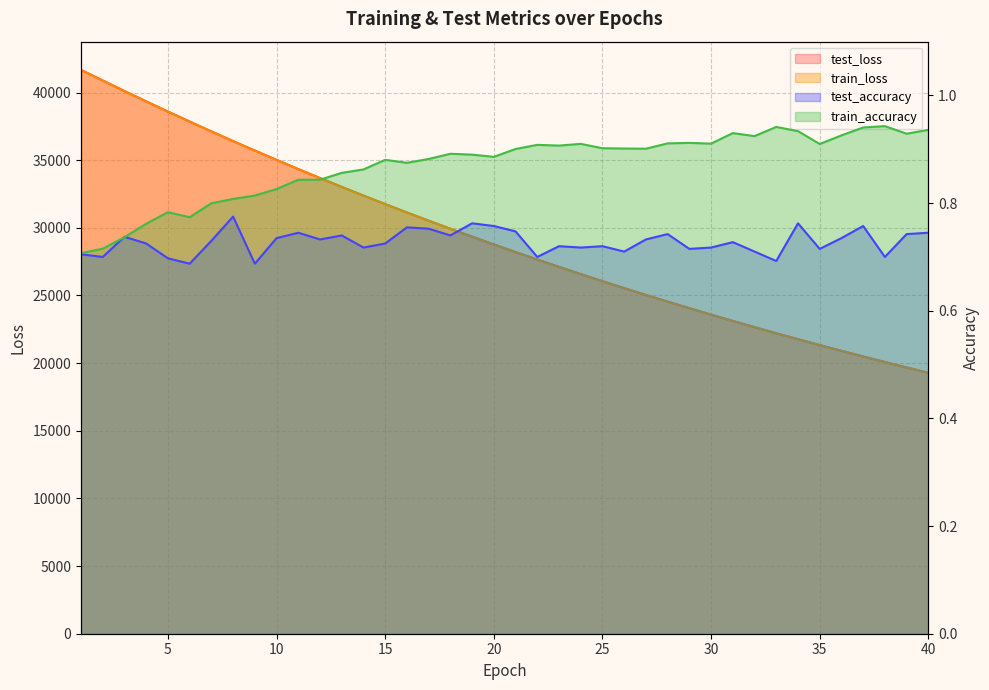

What are all the series names shown in the legend?

test_loss, train_loss, test_accuracy, train_accuracy